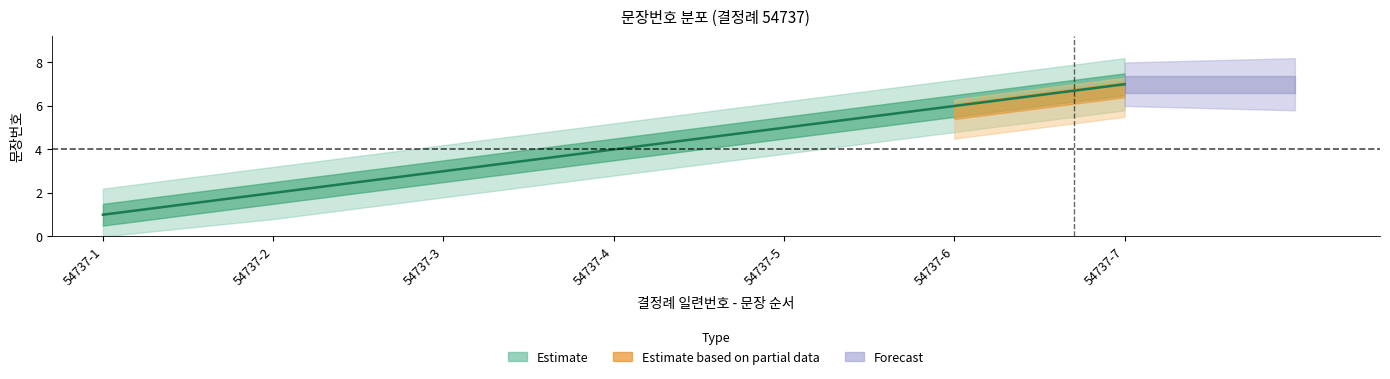

What is the average value?

4